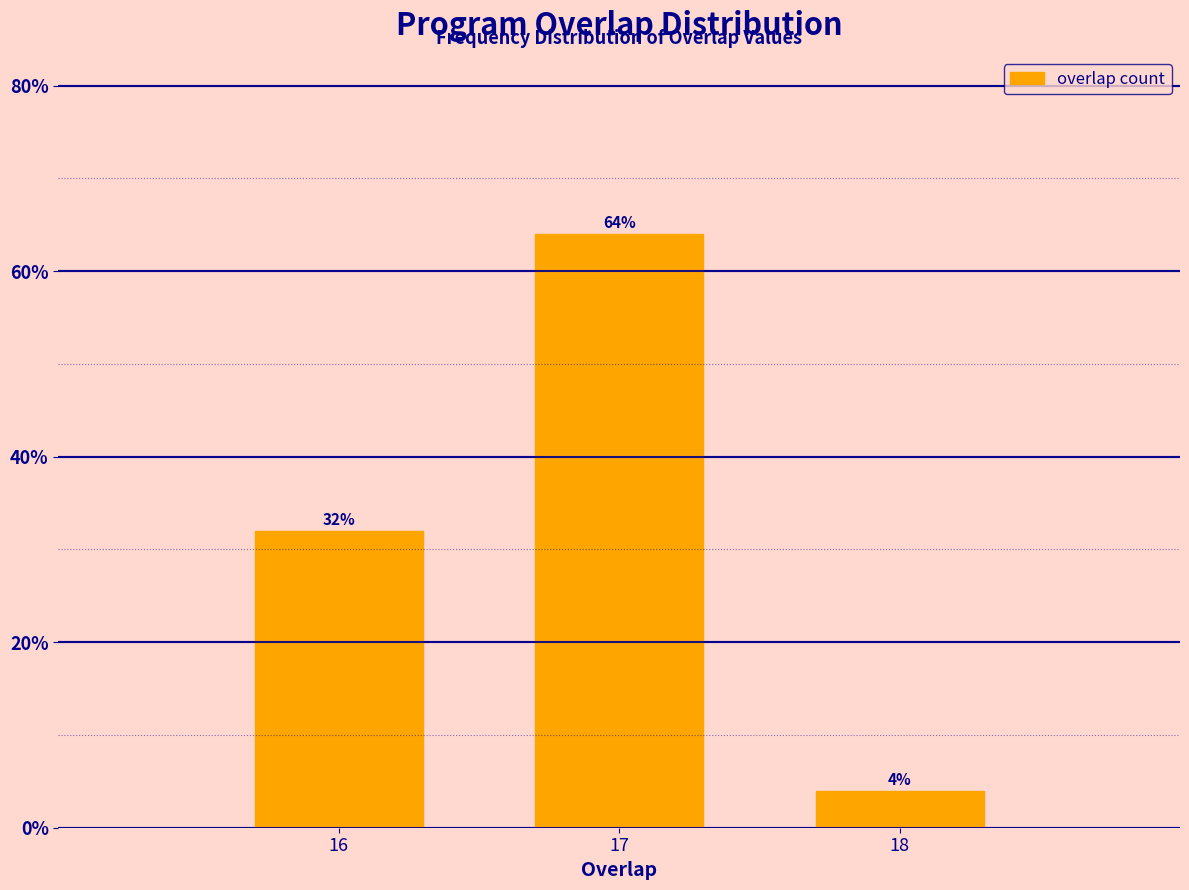

Reading left to right, transcribe all the data shown in this chart.

32	64	4